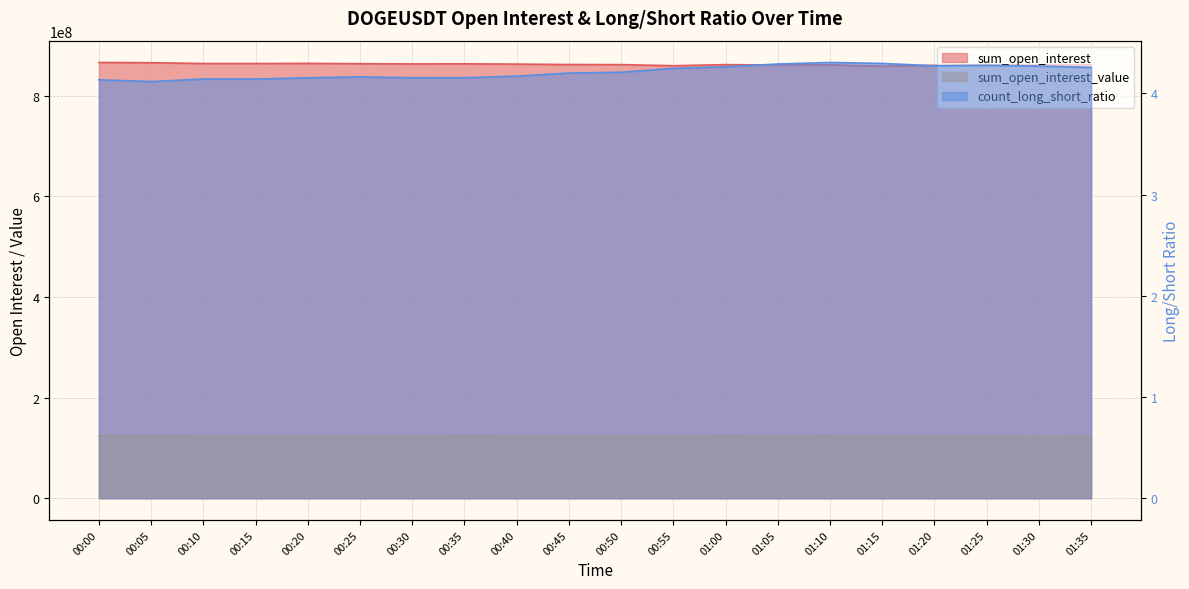

True or false: sum_open_interest_value has more than 2 points higher than both neighbors.

True